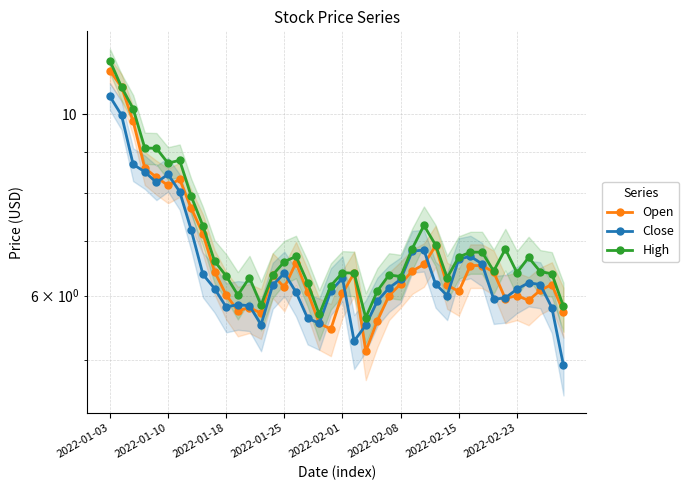

List the series in order of their overall mean, highest first.

High, Open, Close